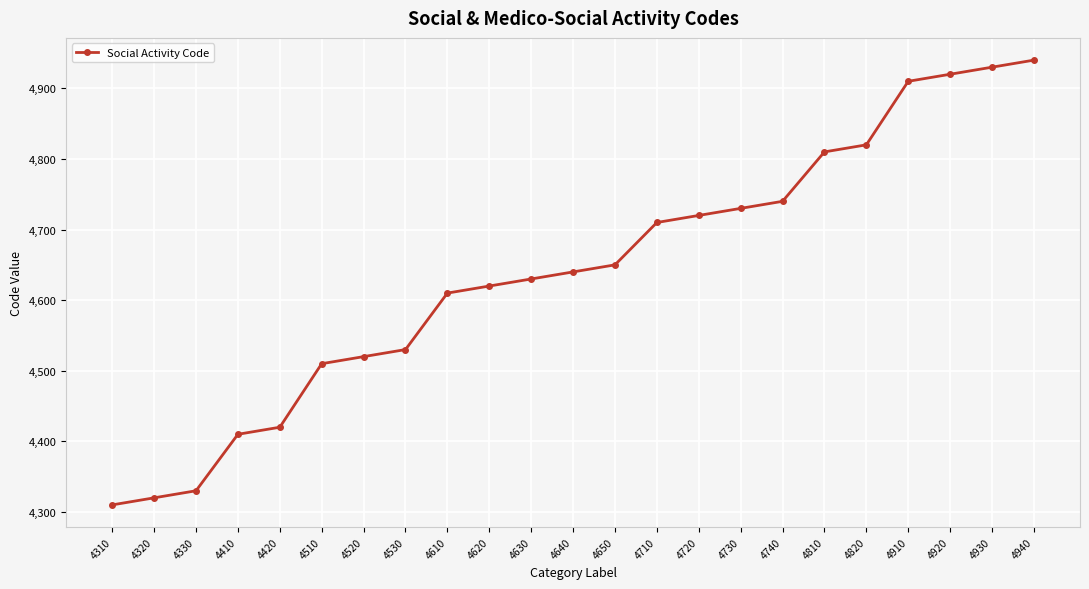

What is the change in value from 4320 to 4410?

+90